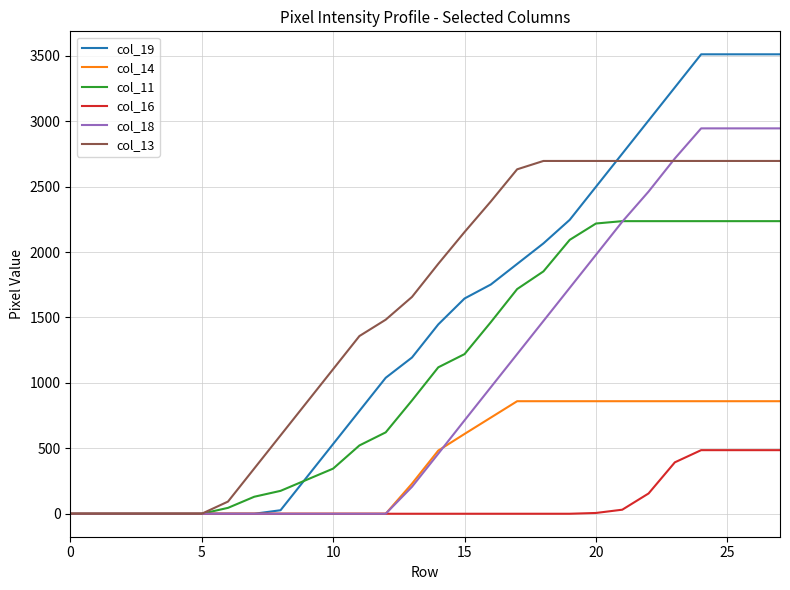

Rank the series by their maximum value, from highest to lowest.

col_19, col_18, col_13, col_11, col_14, col_16